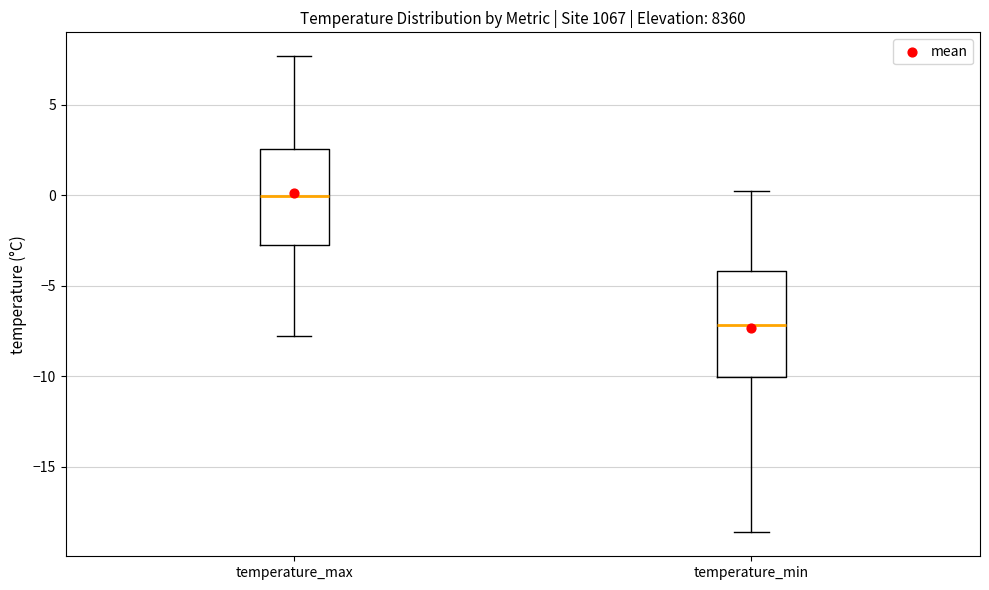

Which box is the tallest, from its lower edge to its upper edge?

temperature_min